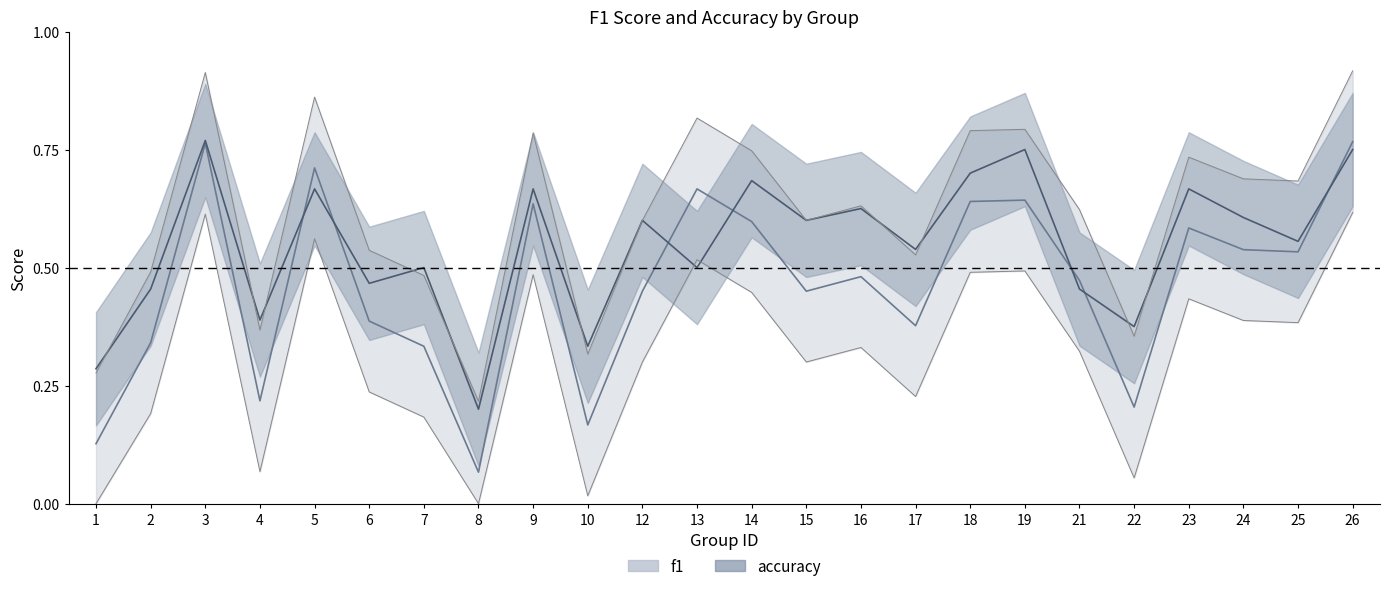

What is the value of the accuracy point at the 21st from the left?

0.7